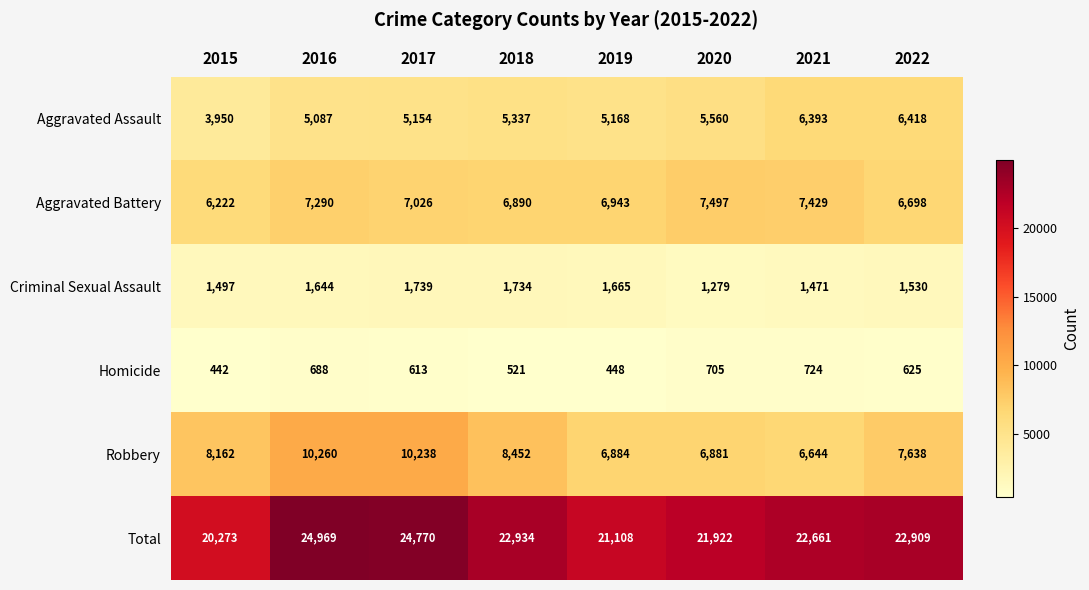

List the labels in order of Aggravated Battery value, smallest first.

2015, 2022, 2018, 2019, 2017, 2016, 2021, 2020